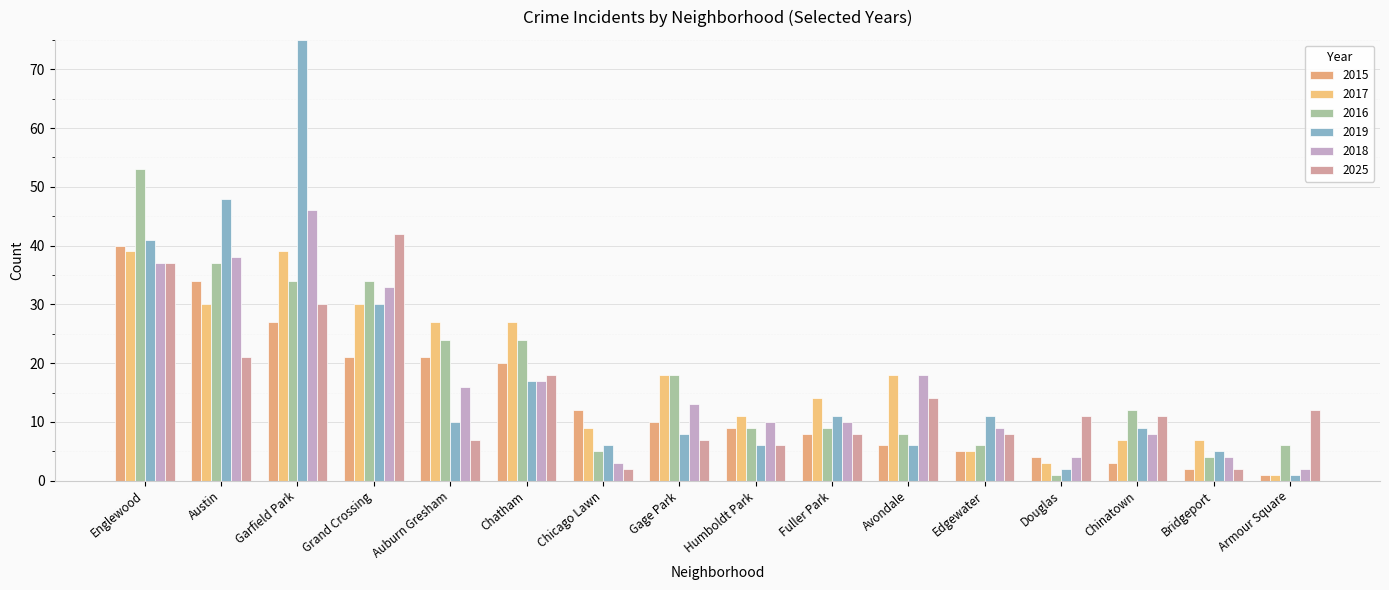

What is the value of the 2016 bar at the 11th from the left?

8